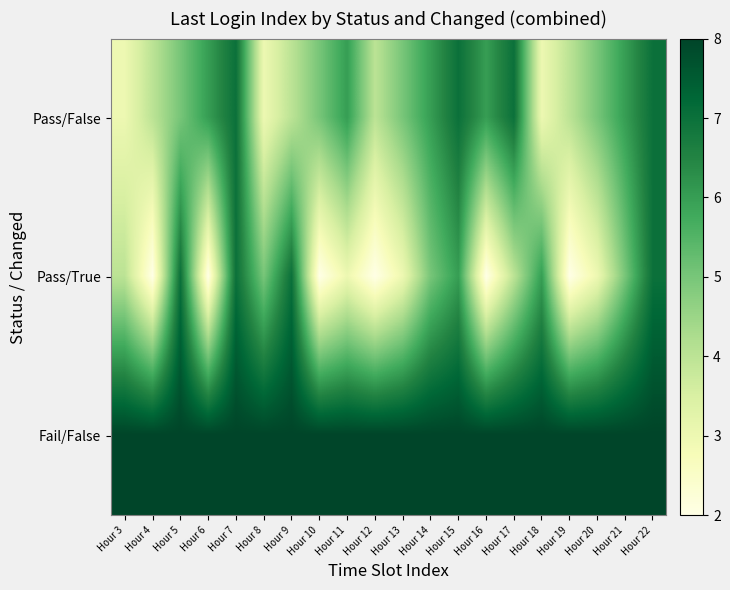

What is the maximum value shown in the chart?

8